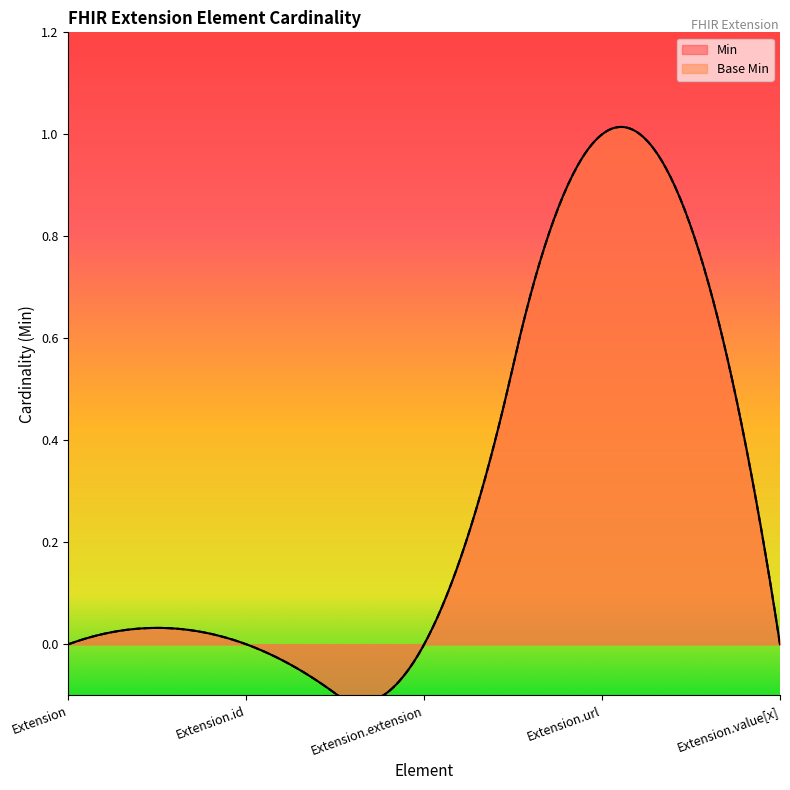

What is the sum of all Base Min values?

1